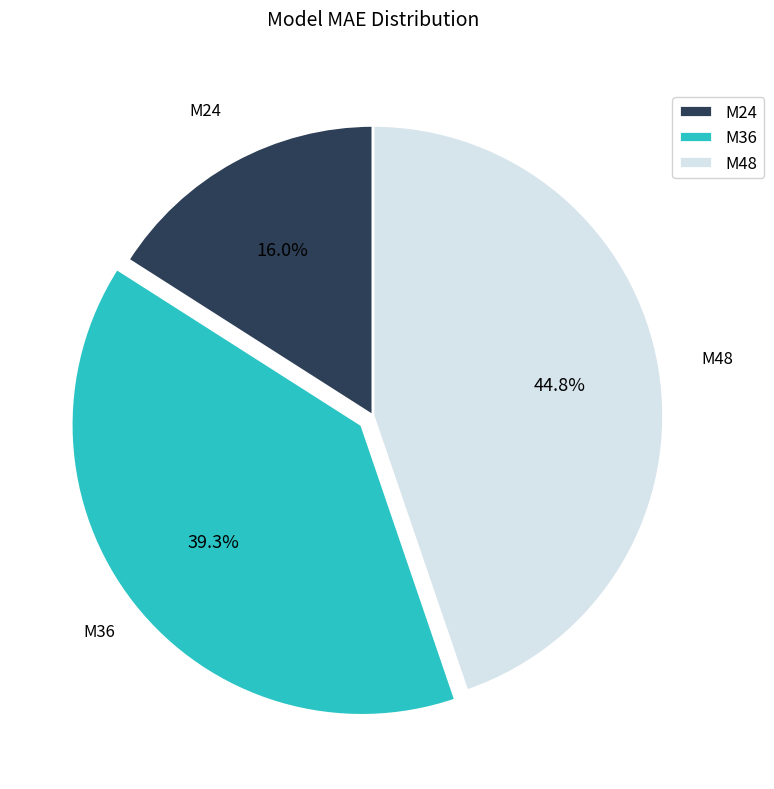

Which has a higher value, M48 or M24?

M48